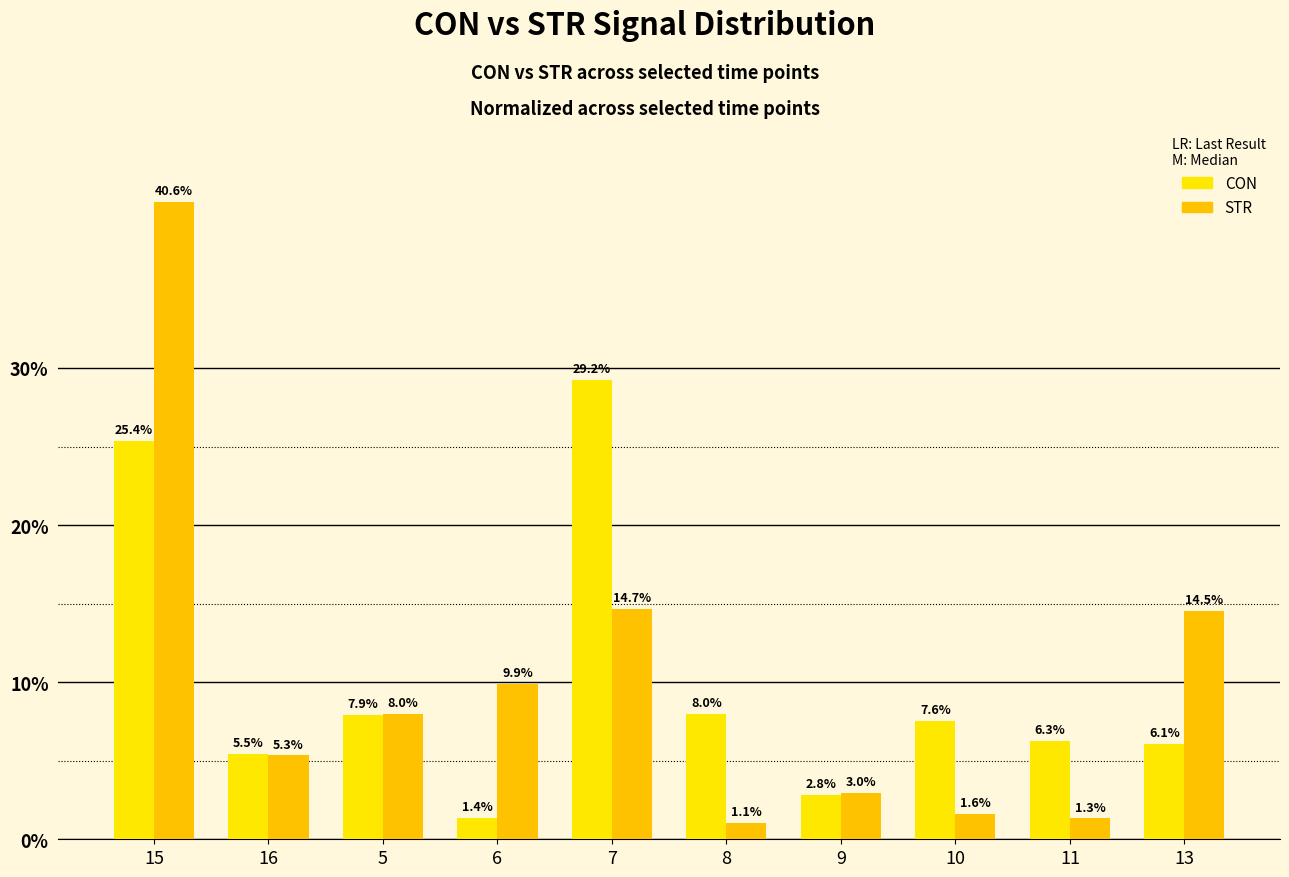

Reading left to right, transcribe all the data shown in this chart.

CON: 25.4	5.5	7.9	1.4	29.2	8.0	2.8	7.6	6.3	6.1
STR: 40.6	5.3	8.0	9.9	14.7	1.1	3.0	1.6	1.3	14.5